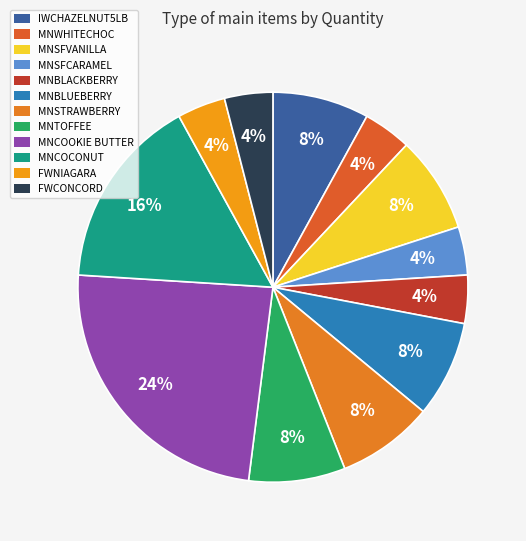

Is the sum of MNSTRAWBERRY and FWNIAGARA greater than half?

No